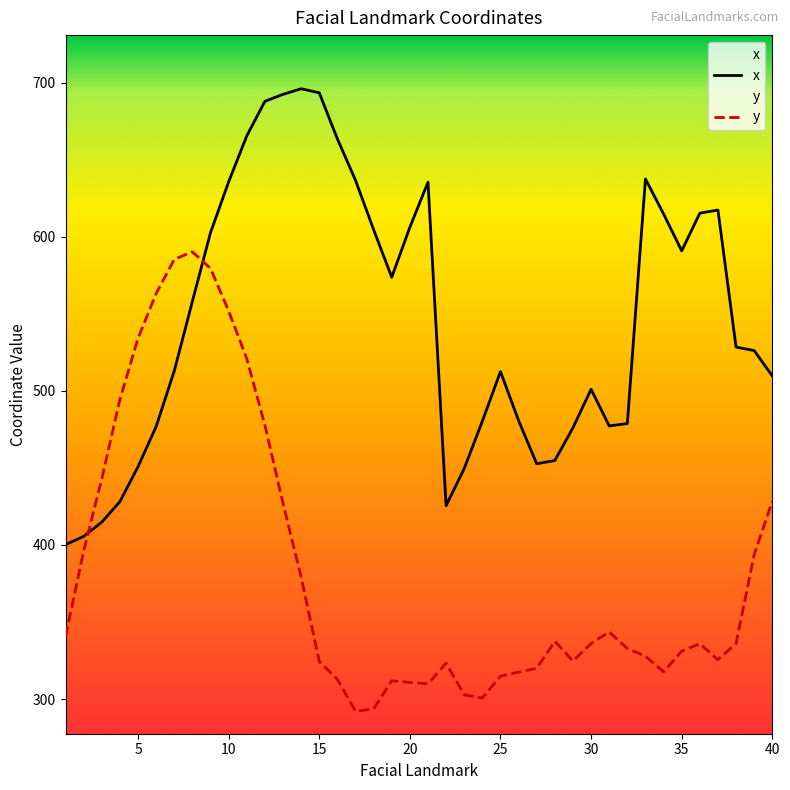

Reading left to right, transcribe all the data shown in this chart.

x: 1=400.2	2=405.6	3=414.8	4=428.1	5=450.8	6=476.9	7=512.9	8=558.1	9=602.6	10=635.6	11=665.4	12=687.9	13=692.4	14=696.1	15=693.4	16=663.6	17=636.7	18=604.6	19=573.7	20=606.2	21=635.4	22=425.5	23=449.6	24=480.3	25=512.5	26=480.7	27=452.7	28=454.8	29=476.1	30=501.1	31=477.3	32=478.8	33=637.5	34=614.8	35=590.9	36=615.3	37=617.4	38=528.4	39=526.1	40=509.7
y: 1=340.6	2=396.1	3=442.9	4=494.4	5=534.1	6=563.2	7=585.3	8=590.3	9=579.5	10=551.9	11=520.9	12=477.7	13=427.0	14=379.2	15=324.5	16=312.8	17=292.1	18=293.6	19=311.9	20=310.8	21=309.9	22=323.3	23=302.7	24=300.7	25=314.9	26=317.5	27=320.0	28=337.5	29=324.7	30=336.0	31=343.6	32=332.8	33=327.9	34=317.7	35=331.1	36=335.9	37=325.6	38=336.1	39=393.8	40=428.4